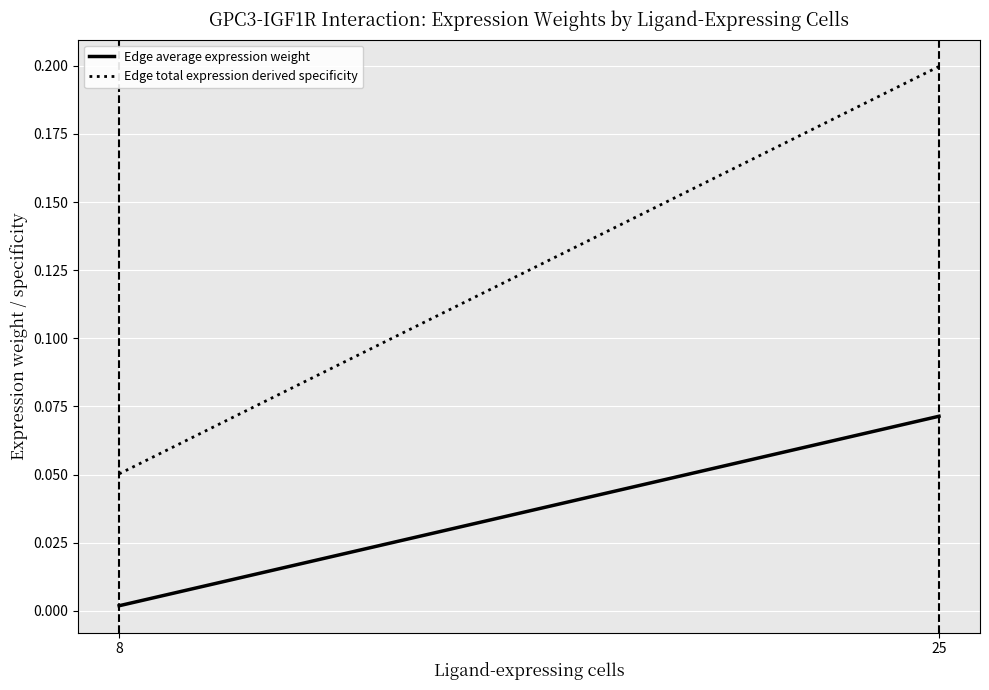

The Edge total expression derived specificity series shows 0.1 at 25. True or false?

False